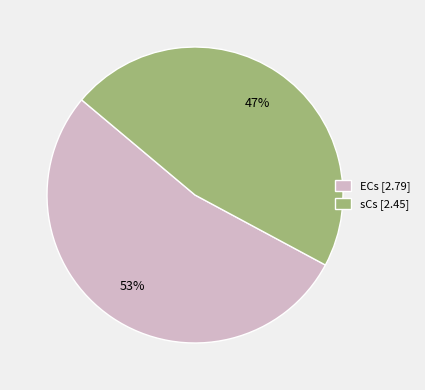

To the nearest percent, what percentage of the pie is ECs [2.79]?

53%